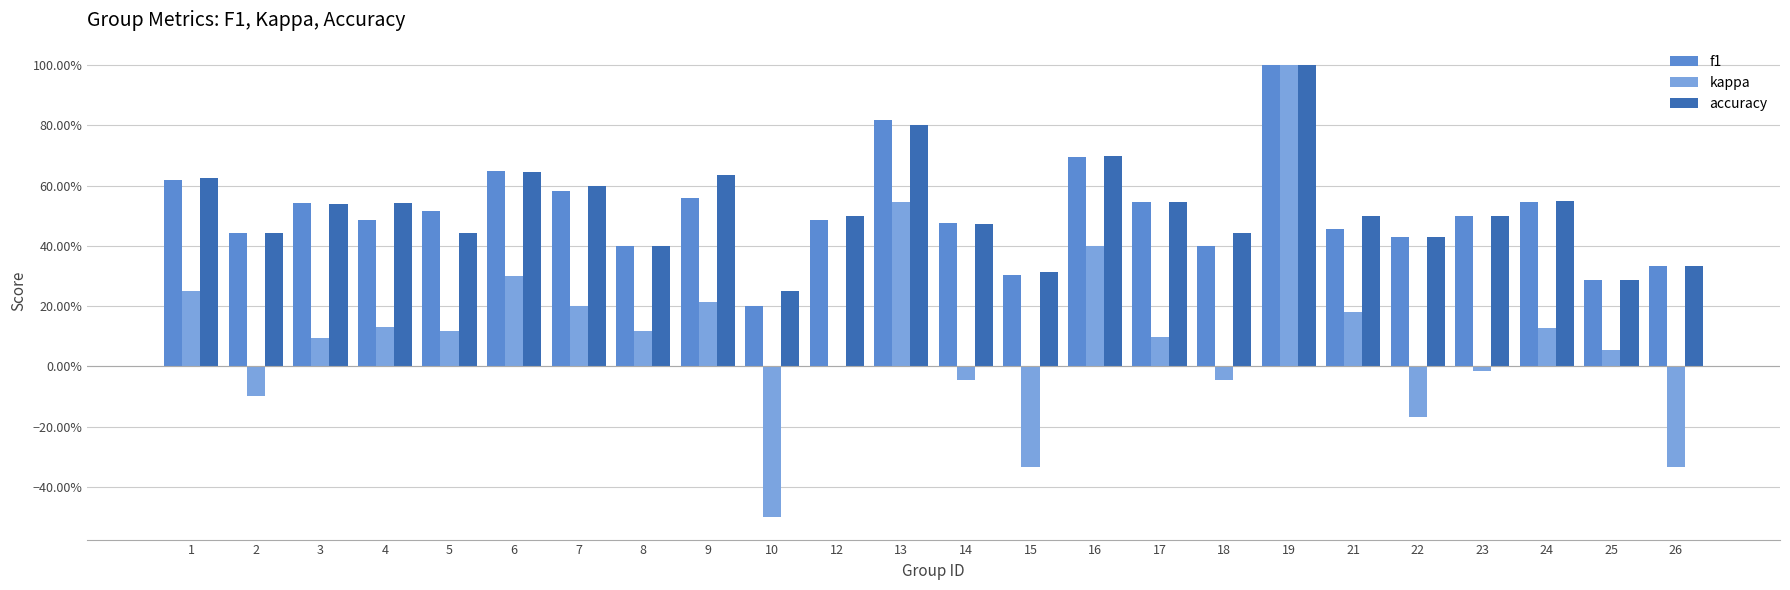

At which label does kappa first exceed 0?

1